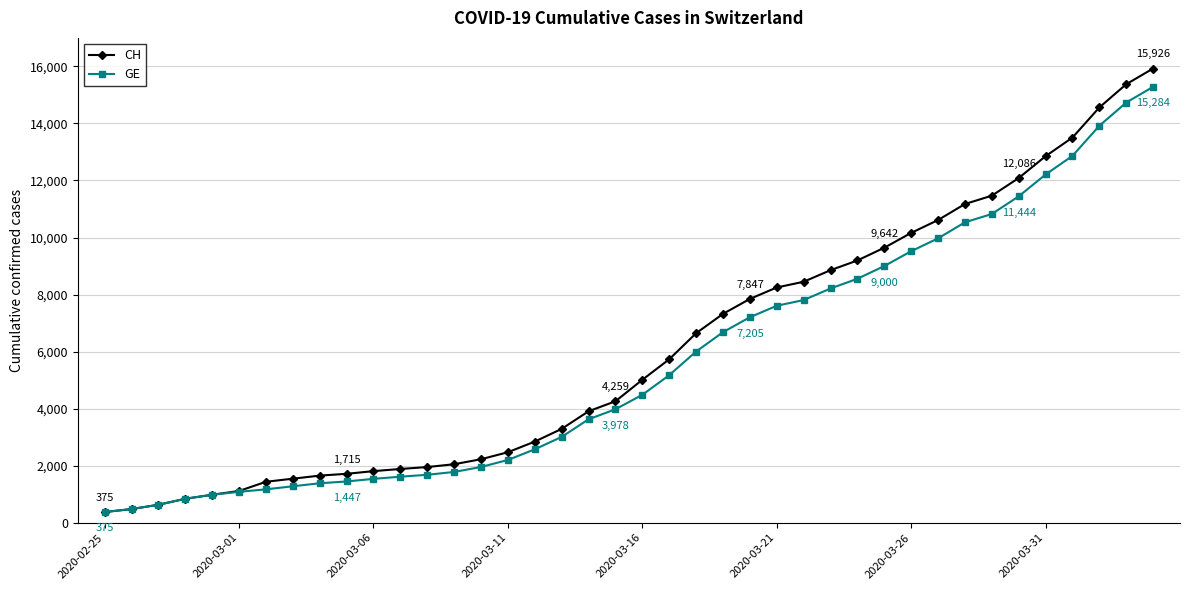

Which series has the largest range (max minus min)?

CH